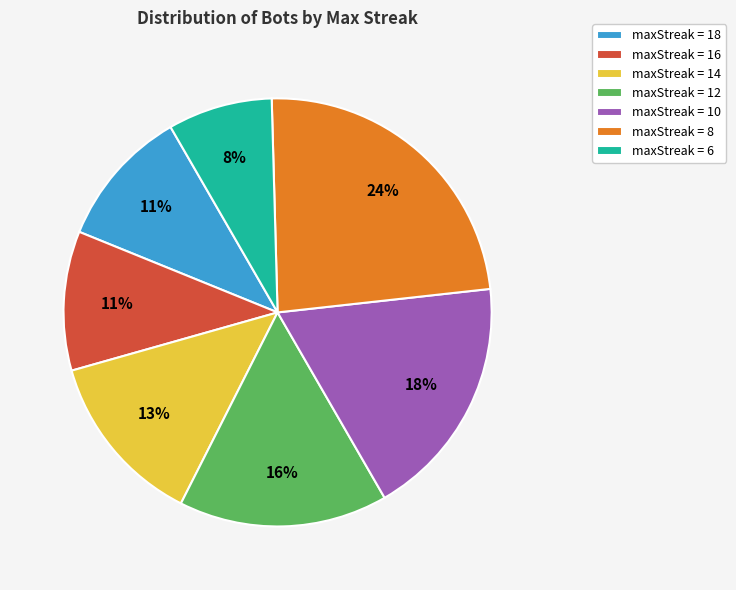

Does any single category account for the majority?

No